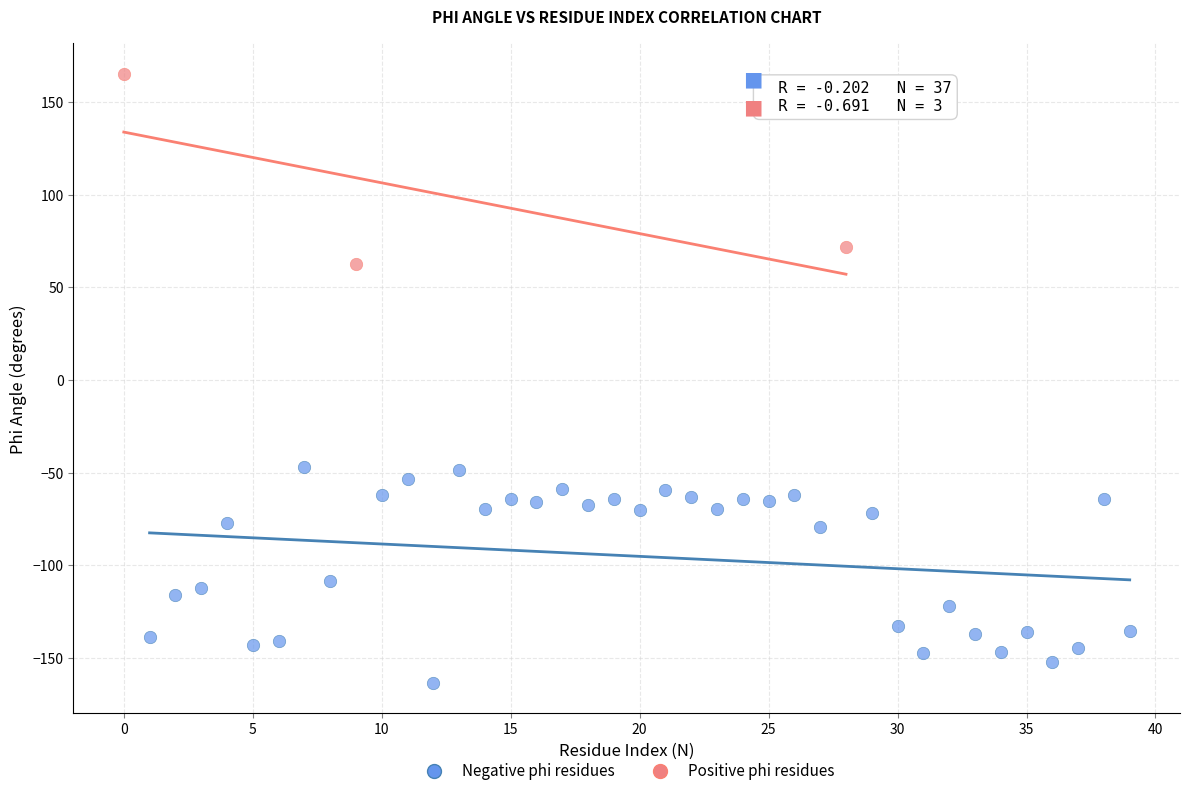

What are all the series names shown in the legend?

Negative phi residues, Positive phi residues